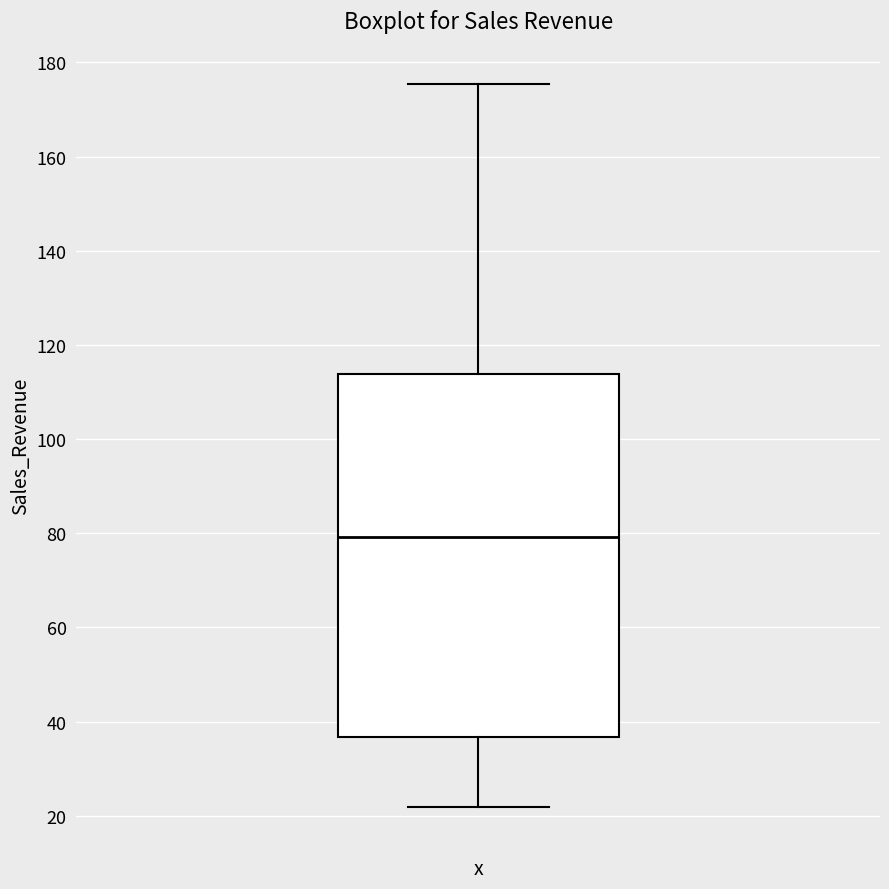

Read this box plot against the y-axis: the position of the median line, the range covered by the box, and the ends of both whiskers. The values are not printed on the chart, so give them approximately, as read against the axis.

median 80, box 36 to 114, whiskers 22 to 176